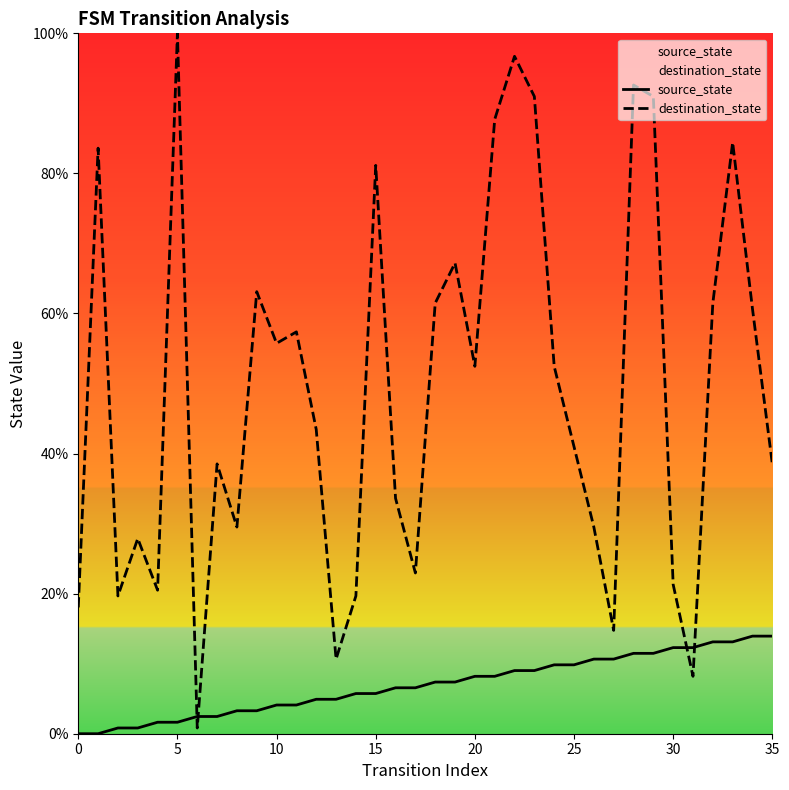

How many series are shown in this chart?

2